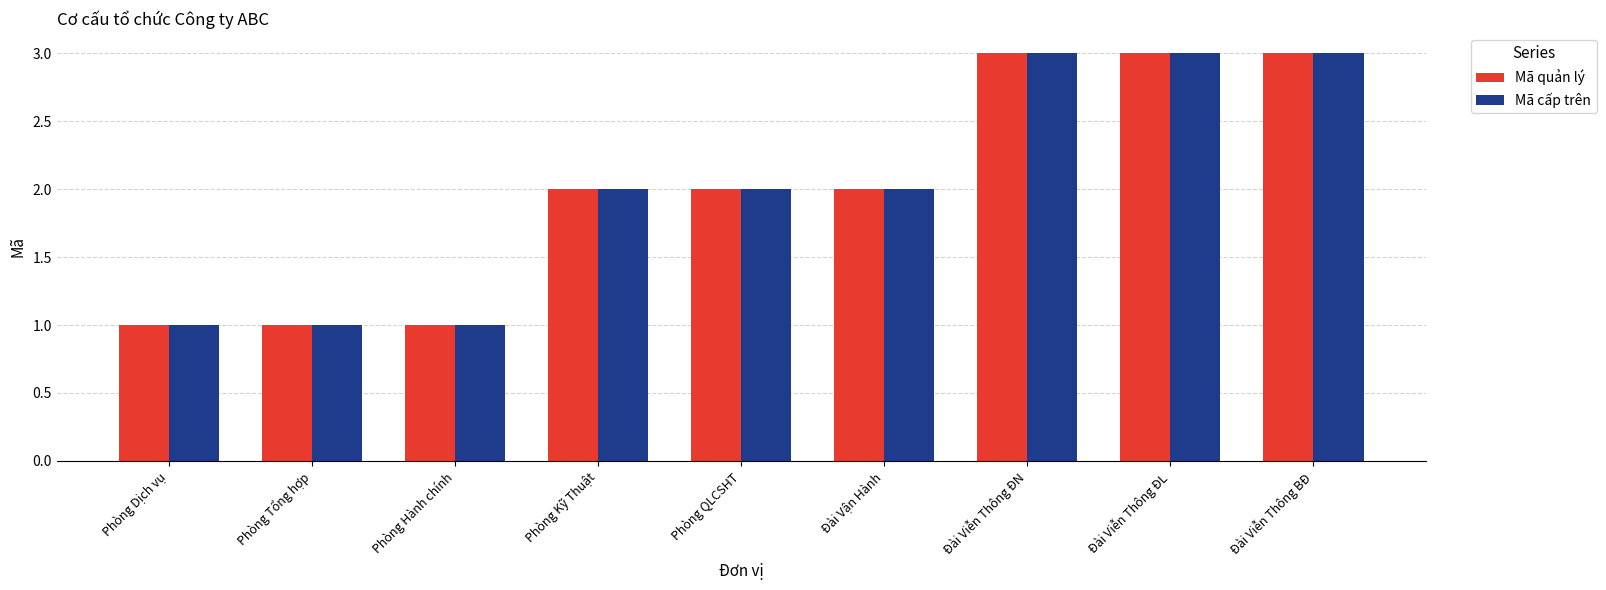

How many categories are shown in the chart?

9